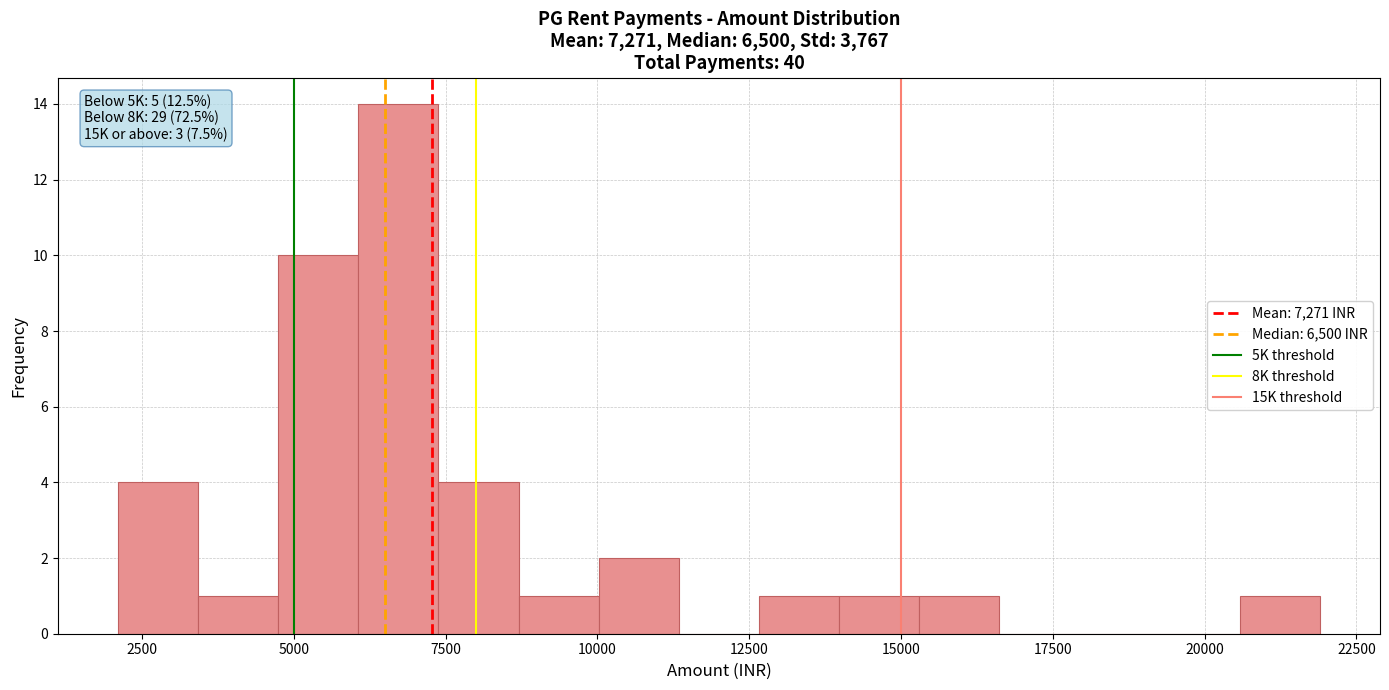

Around what value on the x-axis is the tallest bar? Give the approximate position of its centre, as read against the axis.

6500